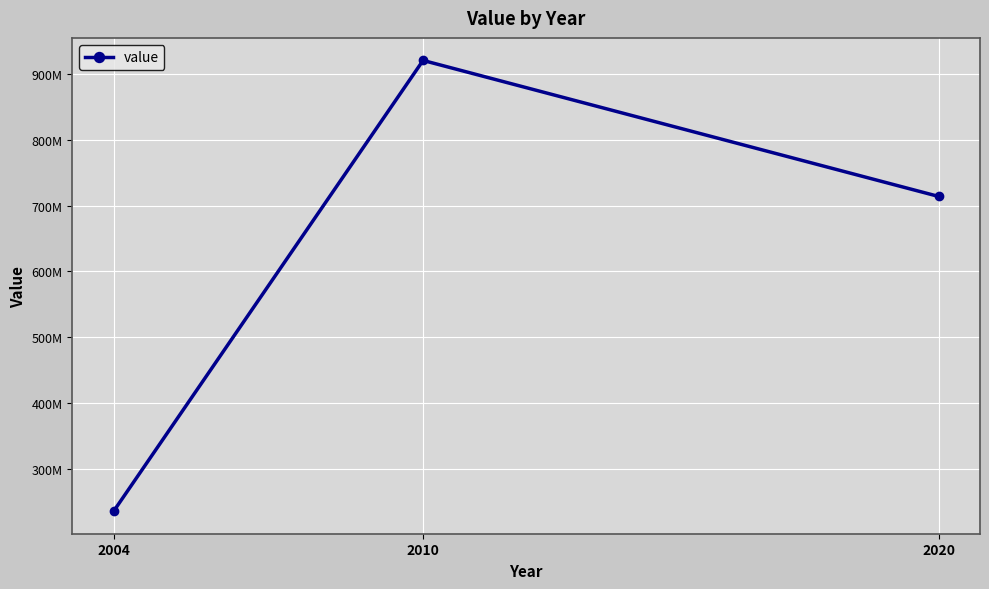

Is this an area chart (filled region under the line)?

No